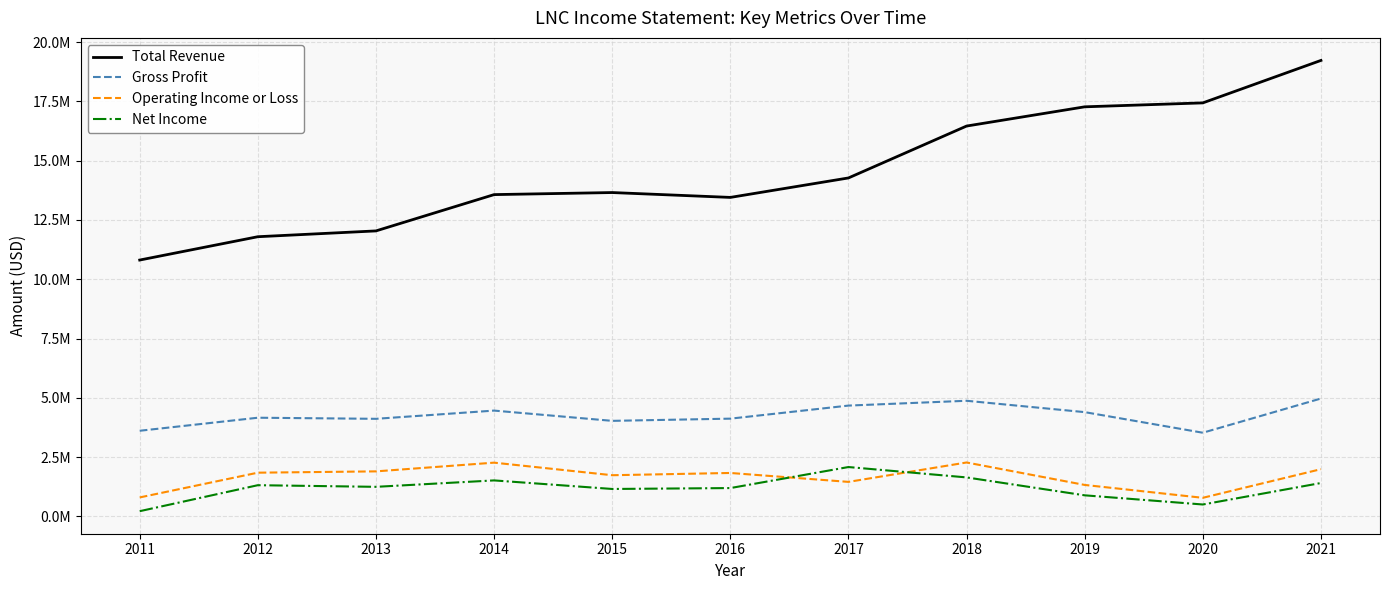

At which category does the chart reach its peak across all series?

2021